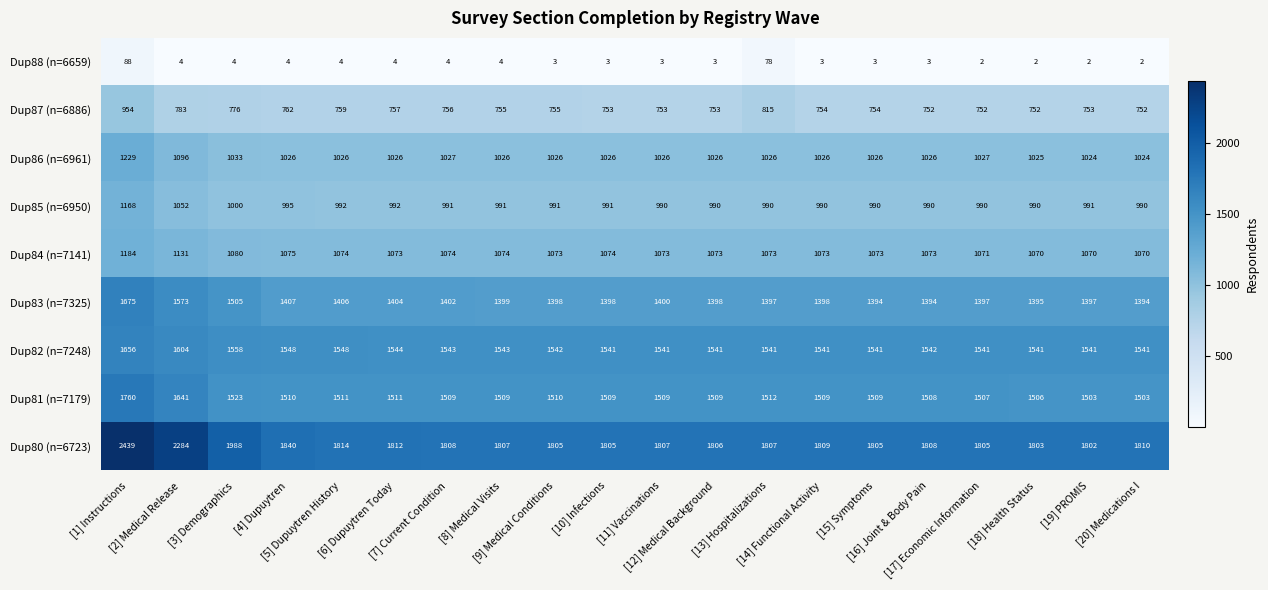

What is the sum of all Dup83 (n=7325) values?

28531